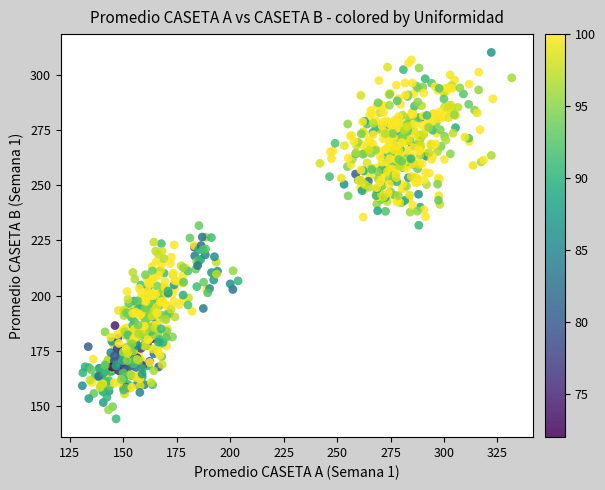

What is the range of Y values (max minus min)?

165.7